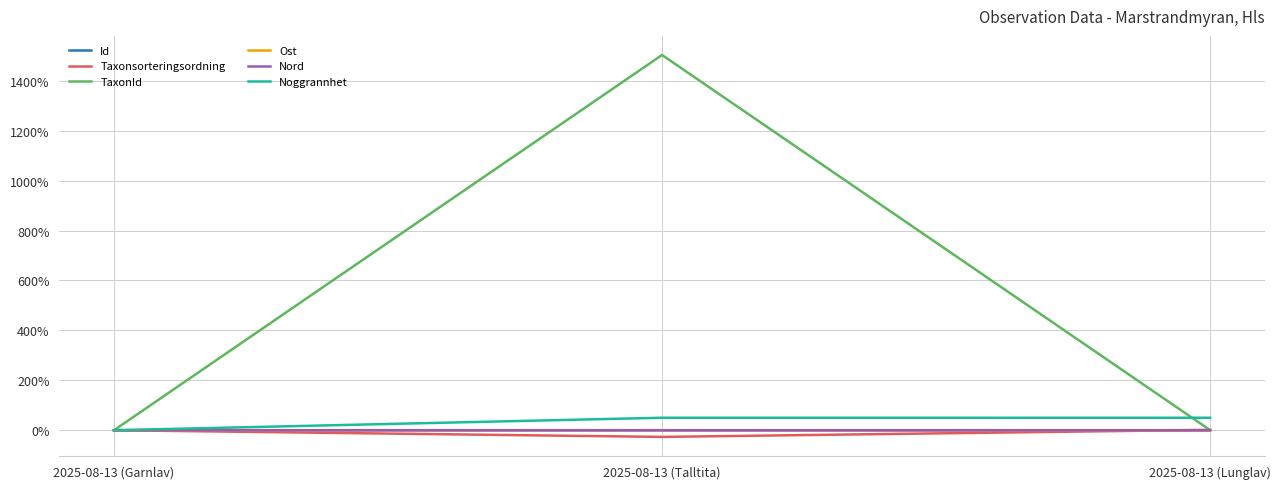

At which category does the chart reach its minimum across all series?

2025-08-13 (Talltita)